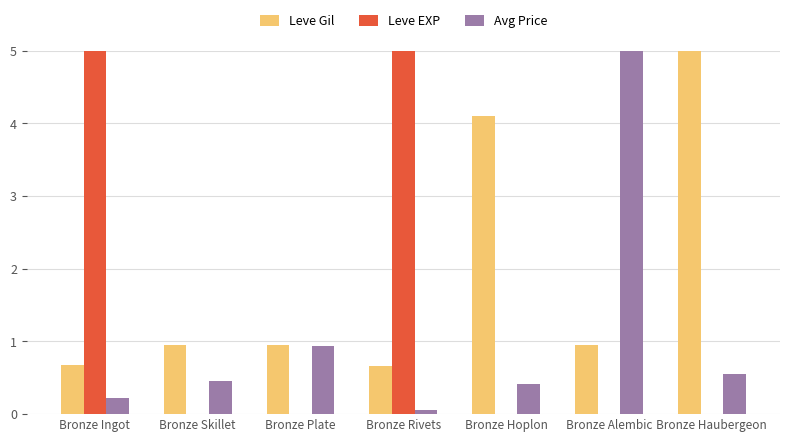

At which label is Avg Price closest to 2?

Bronze Plate